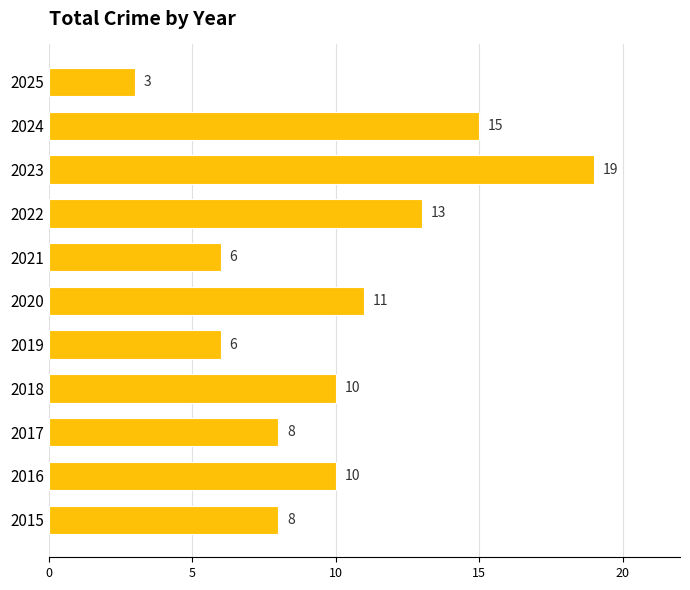

Which category has the highest value across all series?

2023